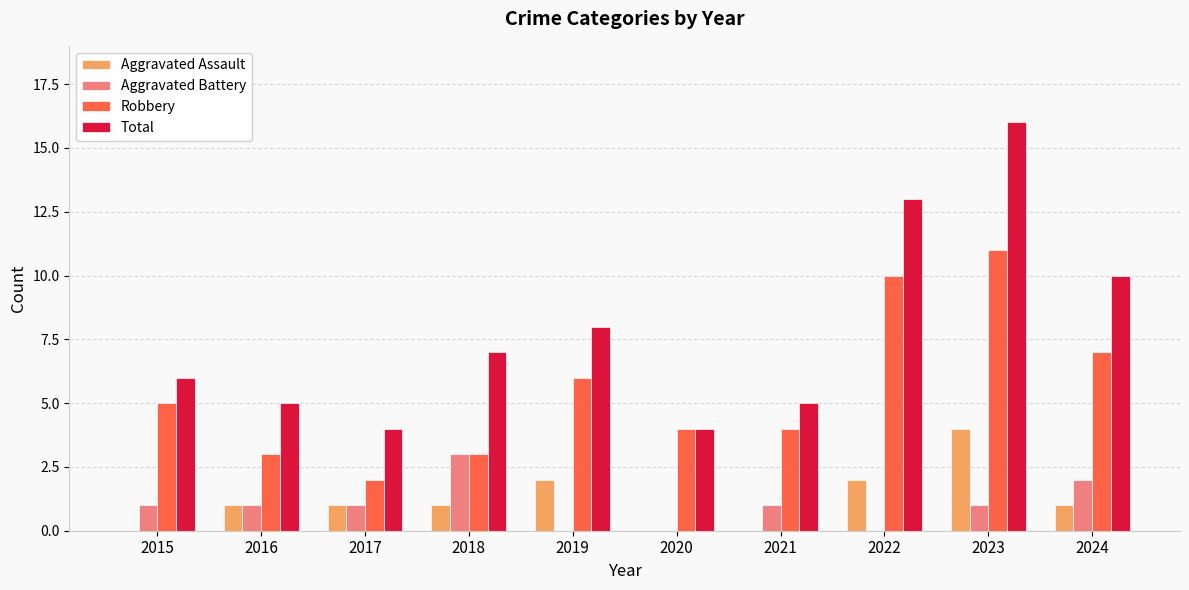

Which label corresponds to the largest value in the chart?

2023